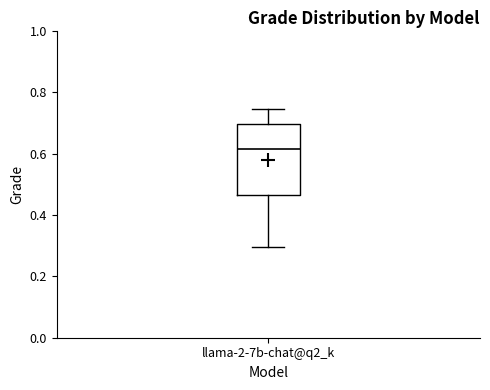

Where does the median line of the box for llama-2-7b-chat@q2_k sit on the y-axis? The values are not printed on the chart, so give them approximately, as read against the axis.

0.62